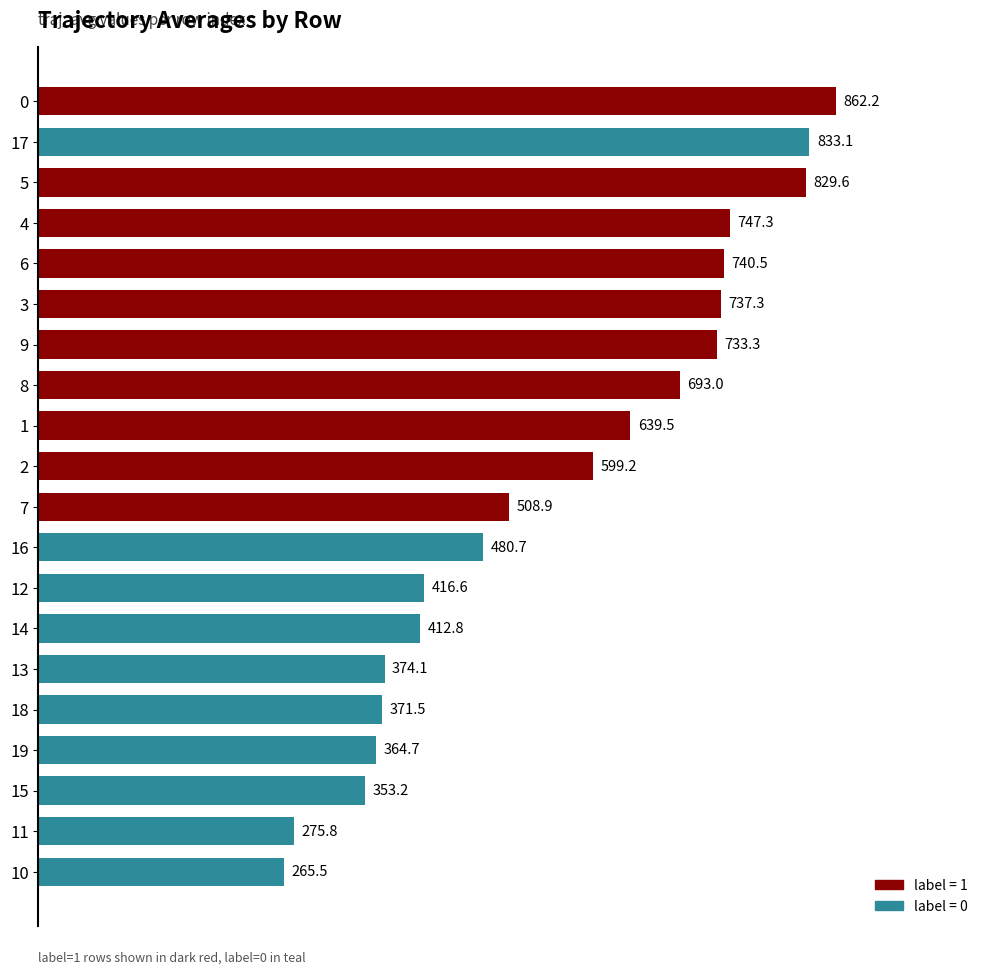

Reading top to bottom, list all the values displayed in this chart.

0=862.2	17=833.1	5=829.6	4=747.3	6=740.5	3=737.3	9=733.3	8=693.0	1=639.5	2=599.2	7=508.9	16=480.7	12=416.6	14=412.8	13=374.1	18=371.5	19=364.7	15=353.2	11=275.8	10=265.5